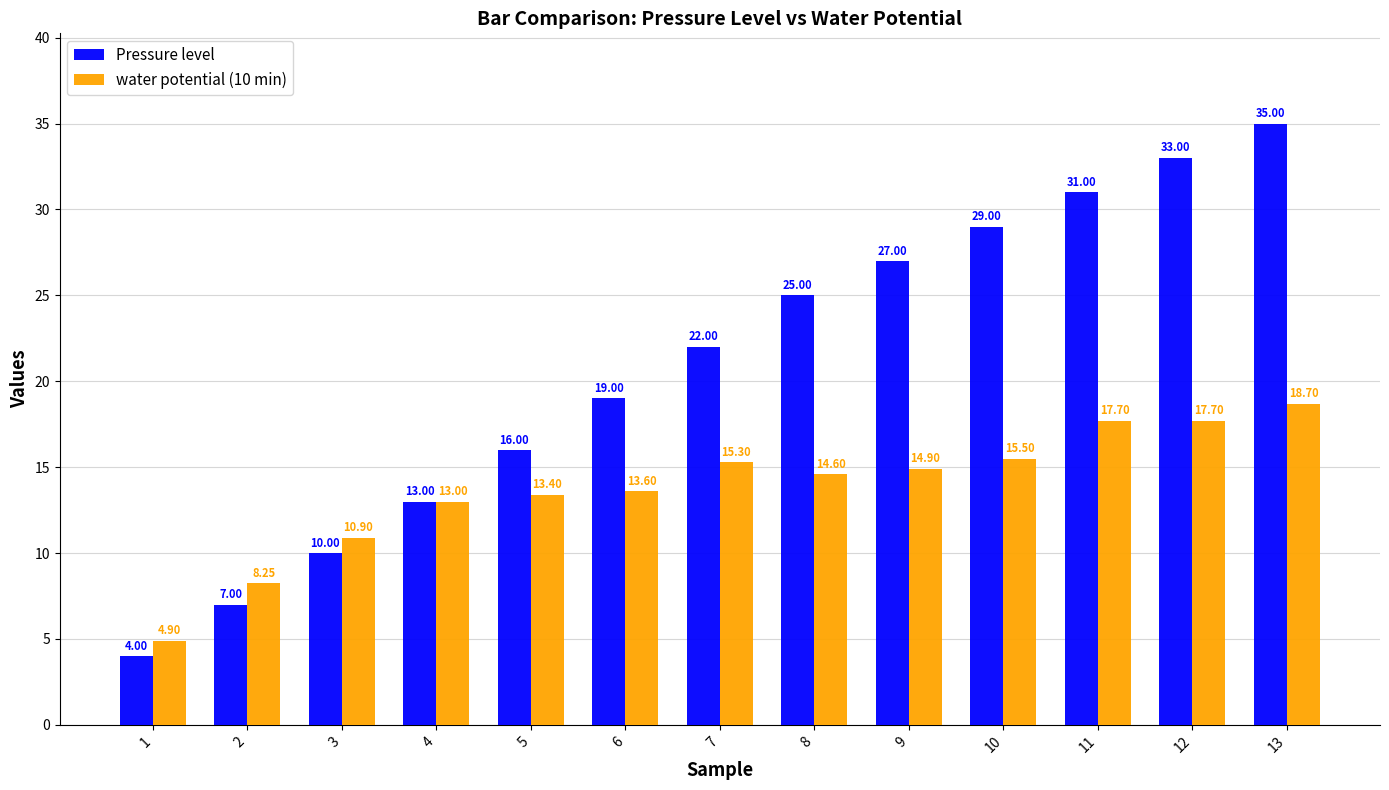

List the series in order of their overall mean, lowest first.

water potential (10 min), Pressure level